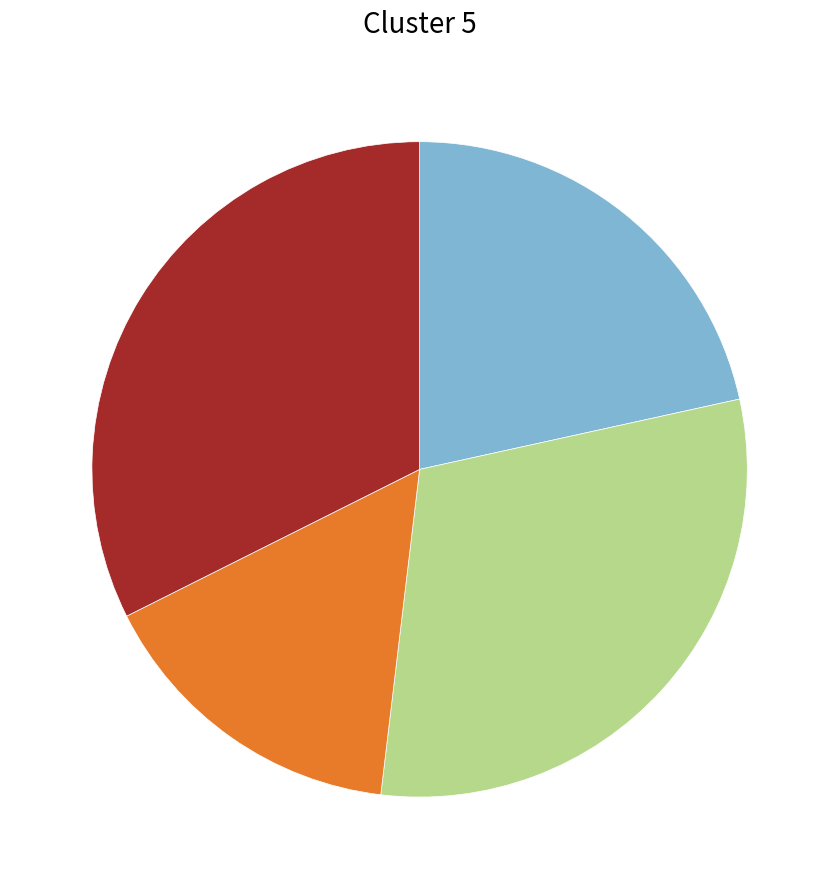

Does any single category account for the majority?

No